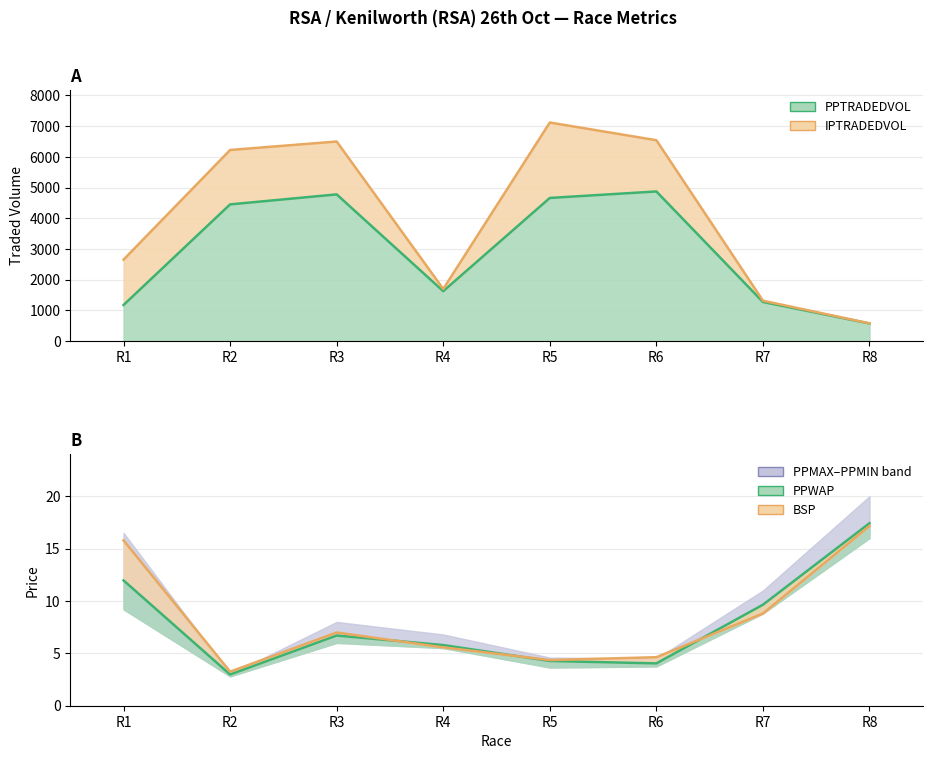

True or false: PPTRADEDVOL has a value of 4872.6 at R6.

True